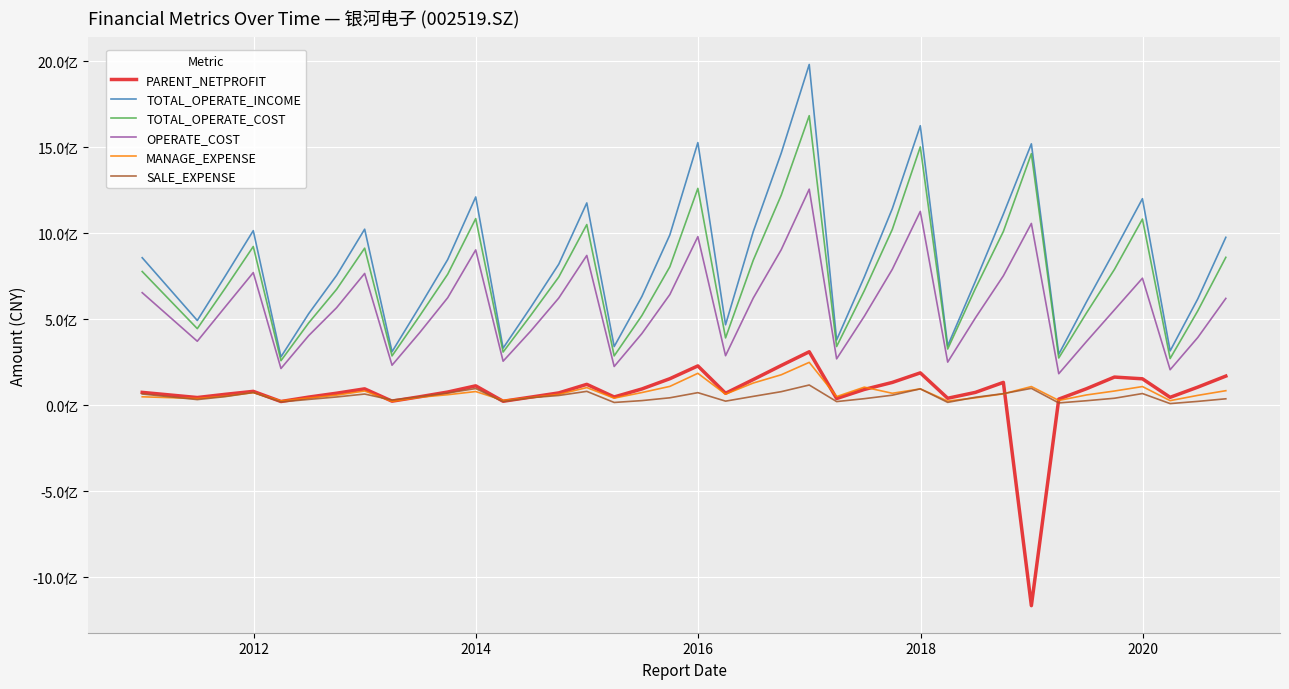

Which series has the largest range (max minus min)?

TOTAL_OPERATE_INCOME